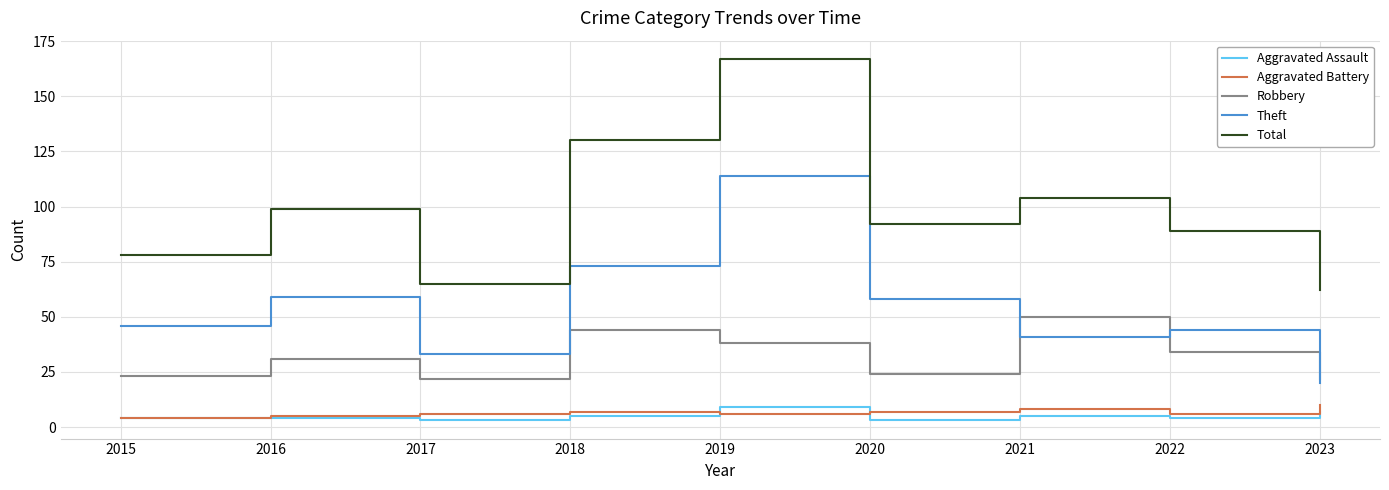

What is the average value of the Theft series?

54